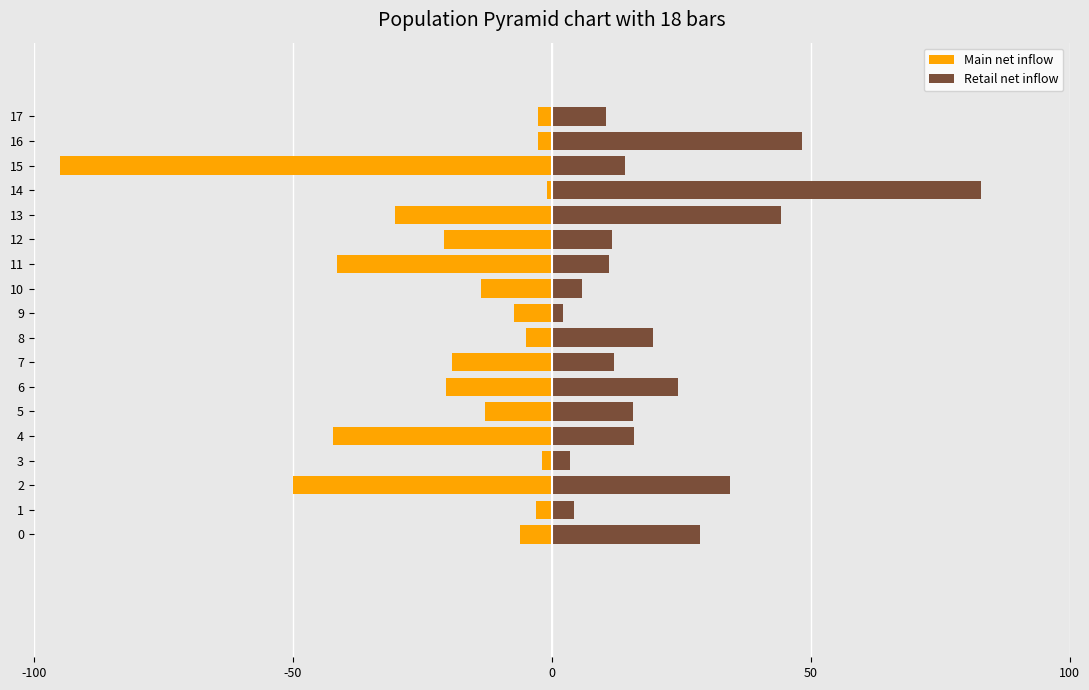

What is the sum of all Main net inflow values?

-375.1